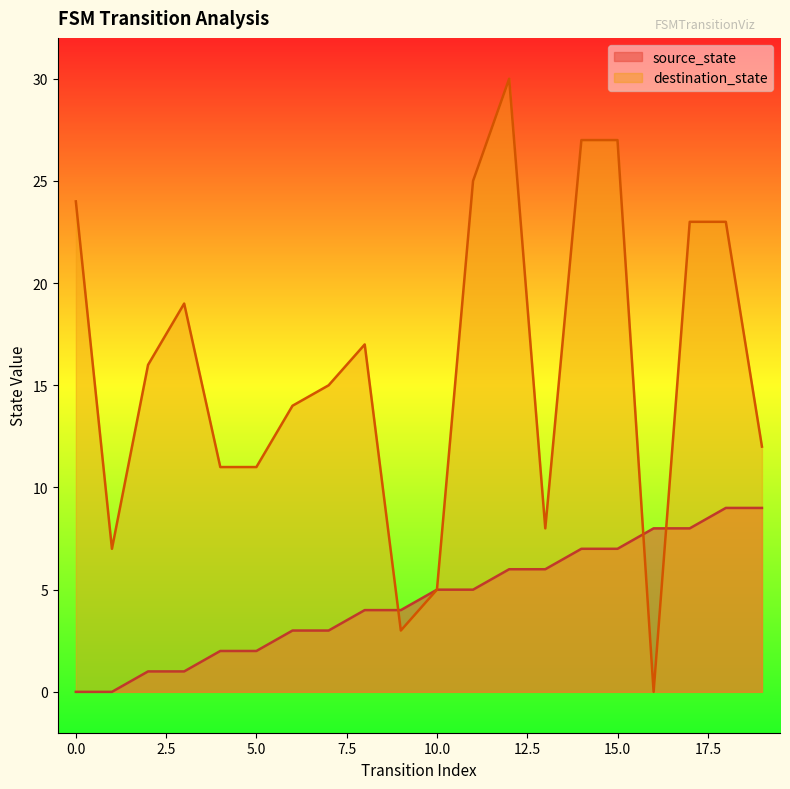

Which series changed the most between 17 and 19?

destination_state